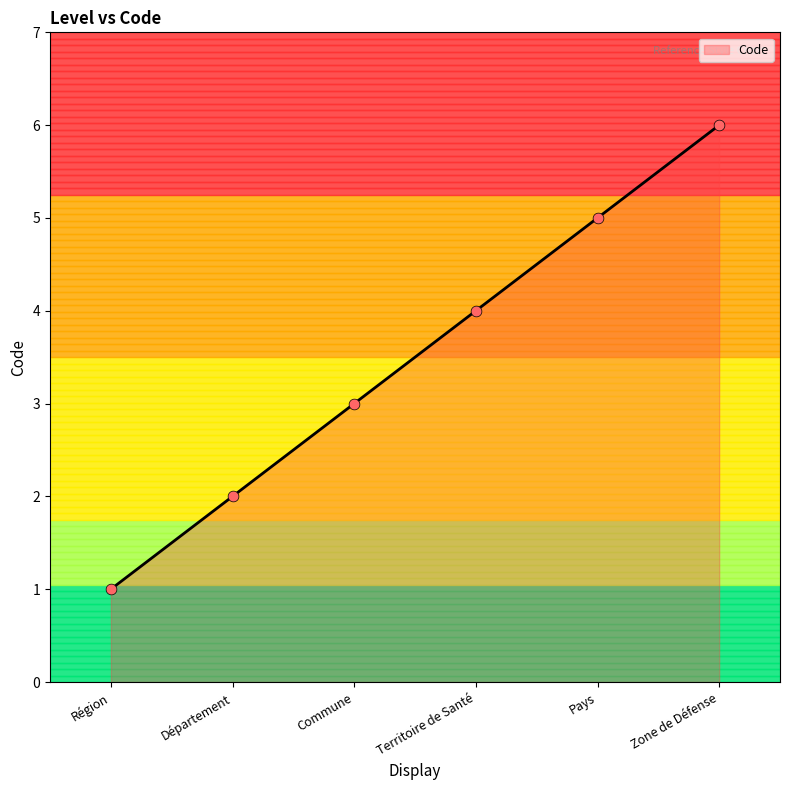

Which has a higher value, Commune or Pays?

Pays